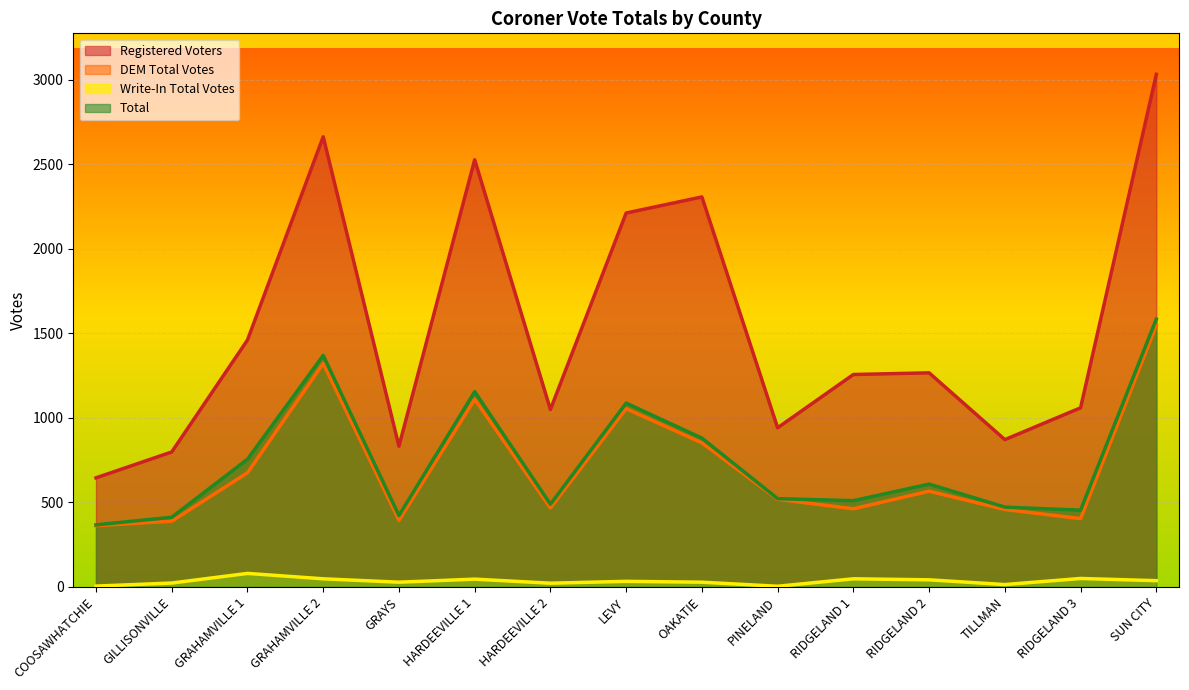

What is the spread (max minus min) of values at GRAHAMVILLE 1?

1380